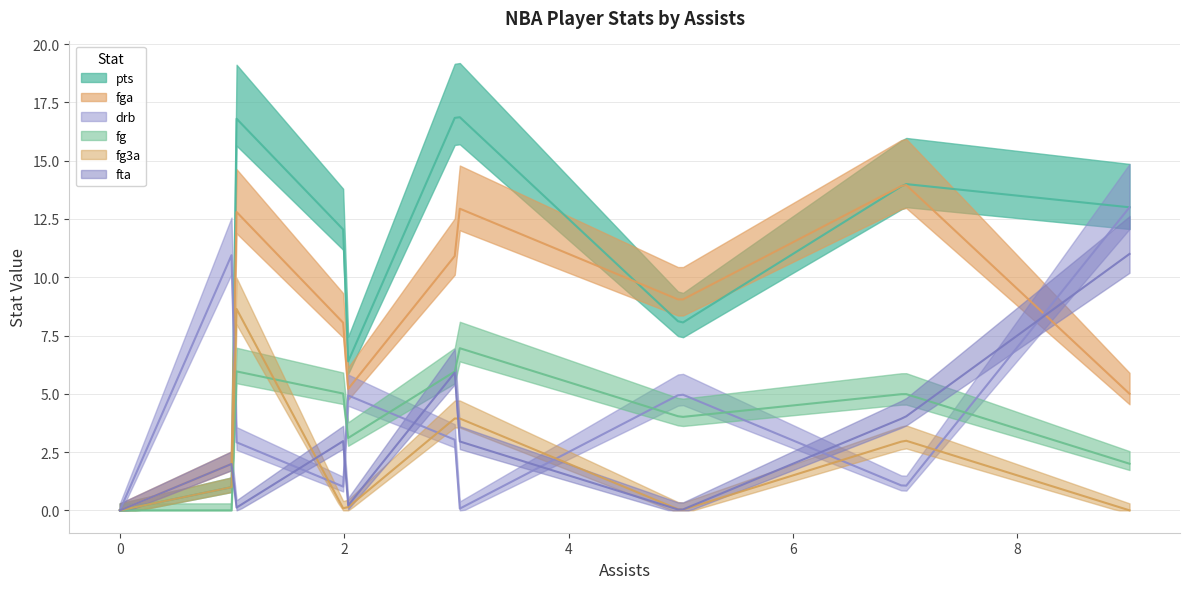

How many values in fg are above zero?

16